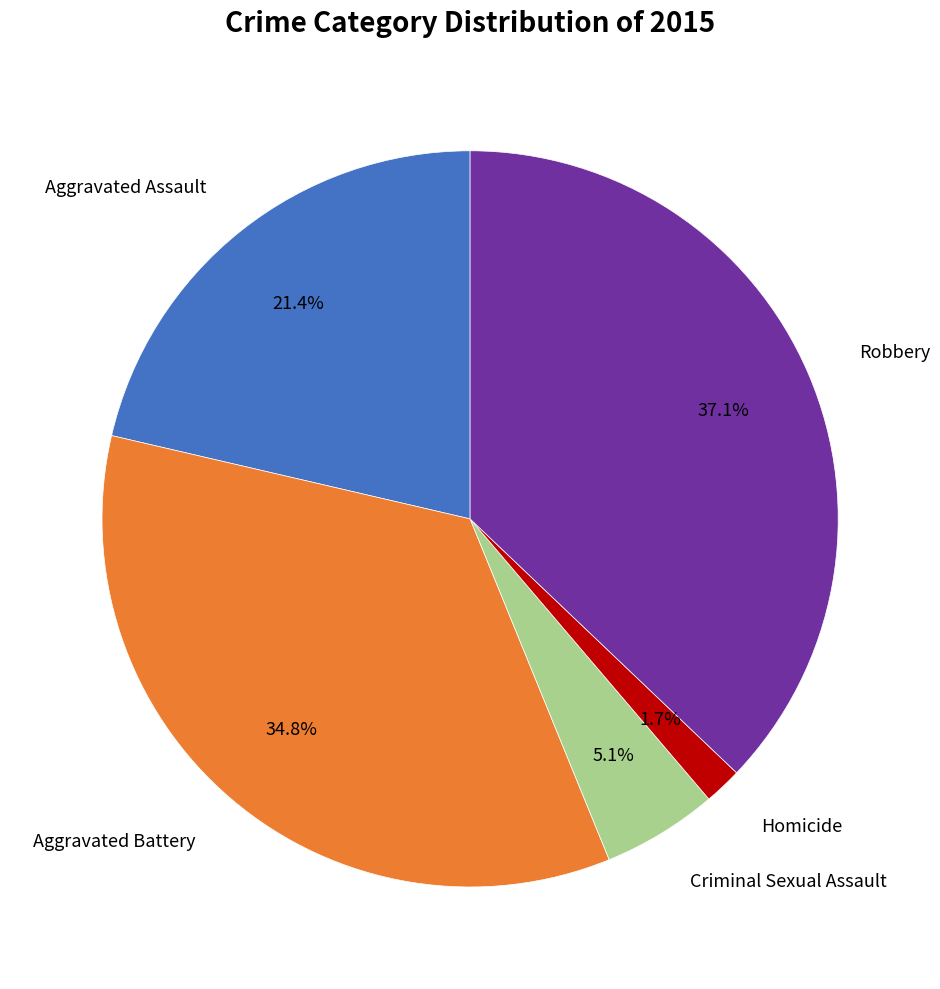

Is there a majority slice in this chart?

No